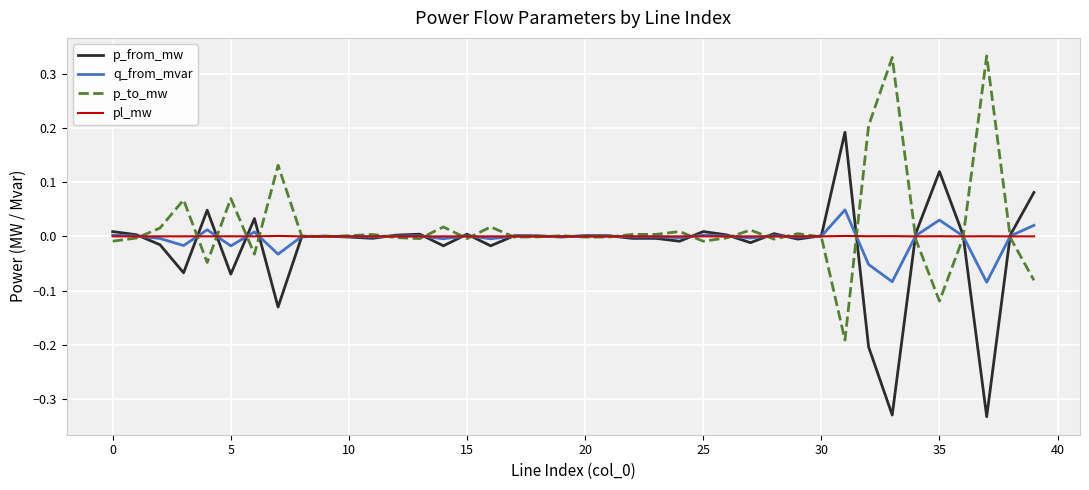

List the series in order of their peak value, highest first.

p_to_mw, p_from_mw, q_from_mvar, pl_mw